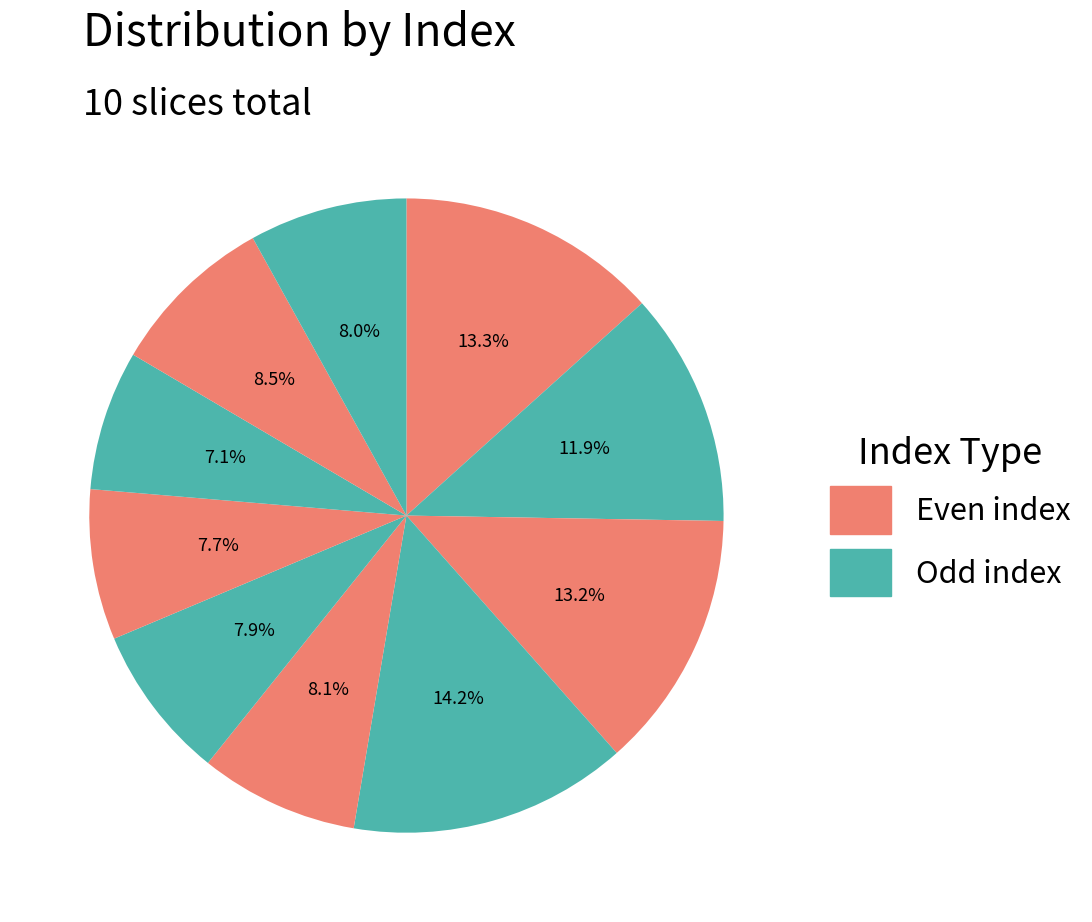

How many segments does this pie chart have?

10